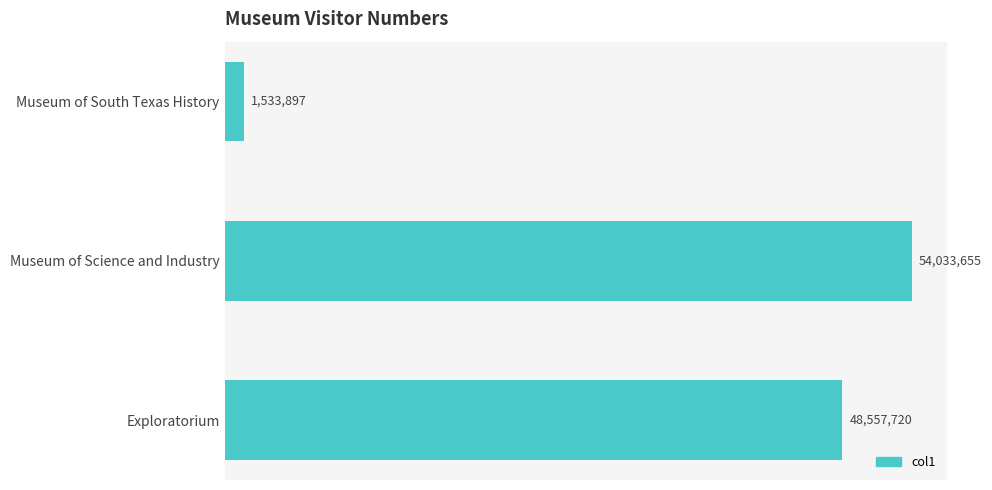

Rank the categories by value from lowest to highest.

Museum of South Texas History, Exploratorium, Museum of Science and Industry